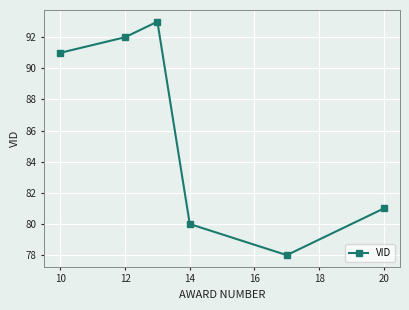

What is the average value?

86